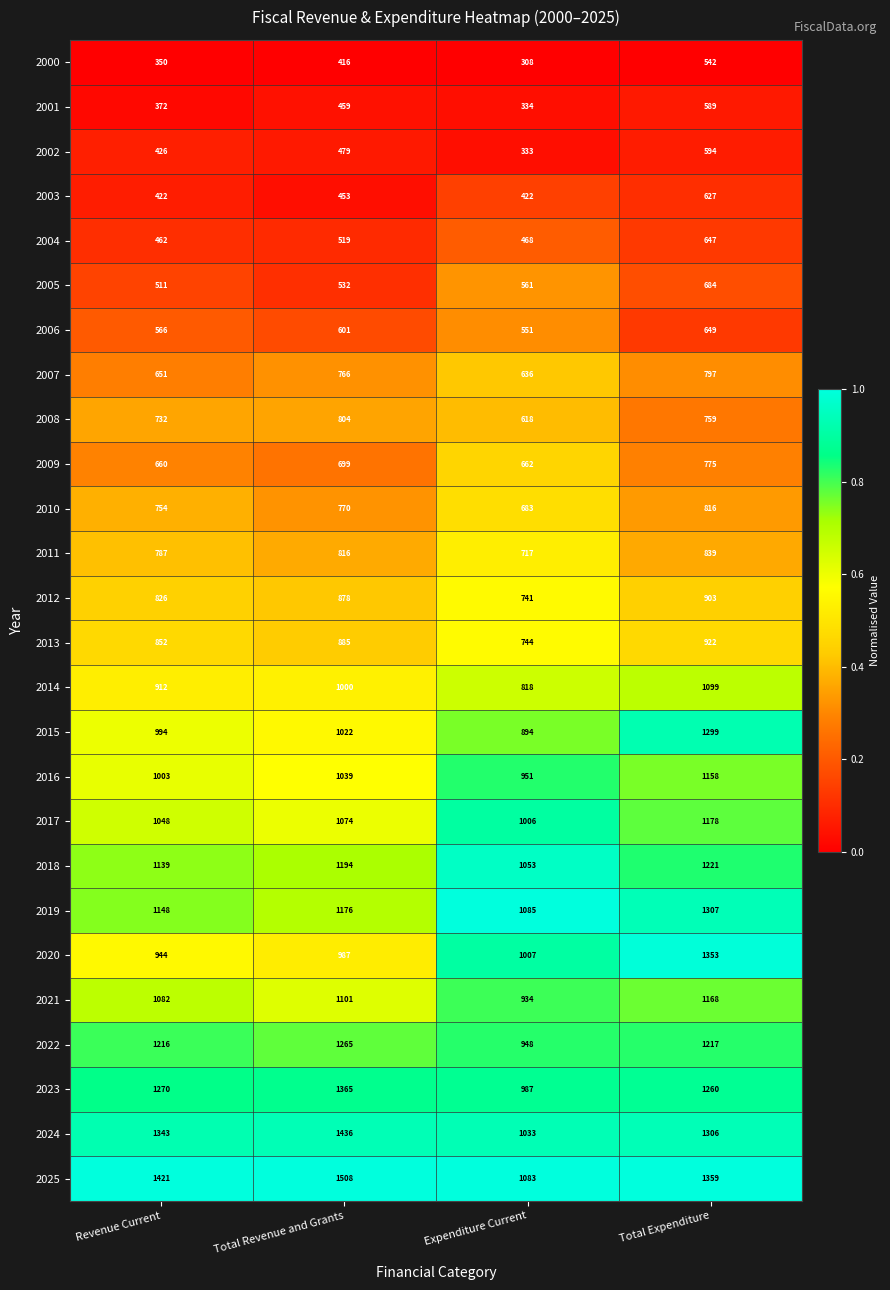

What is the spread (max minus min) of values at Expenditure Current?

777